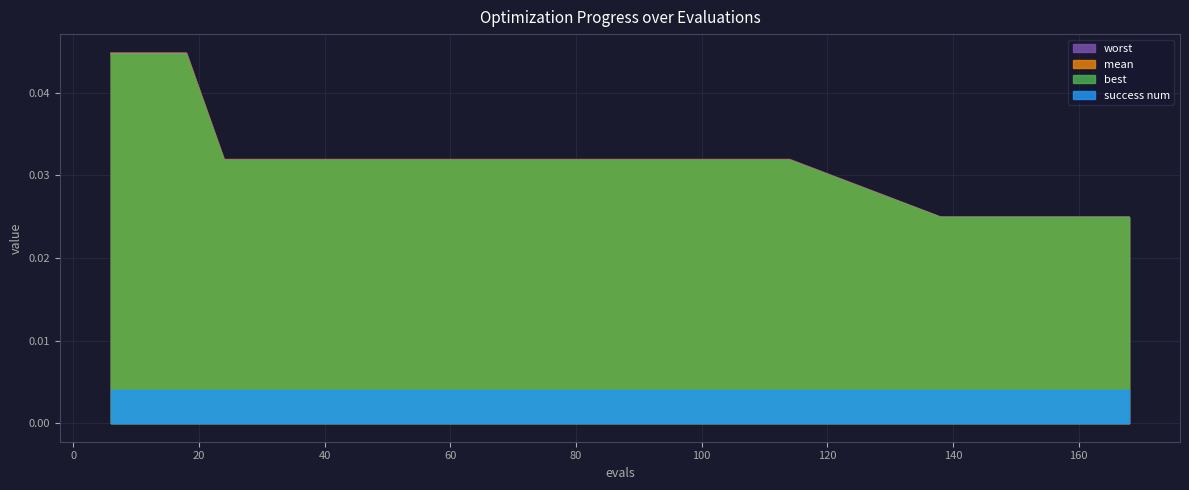

Between 42 and 144, which series saw the biggest shift?

worst